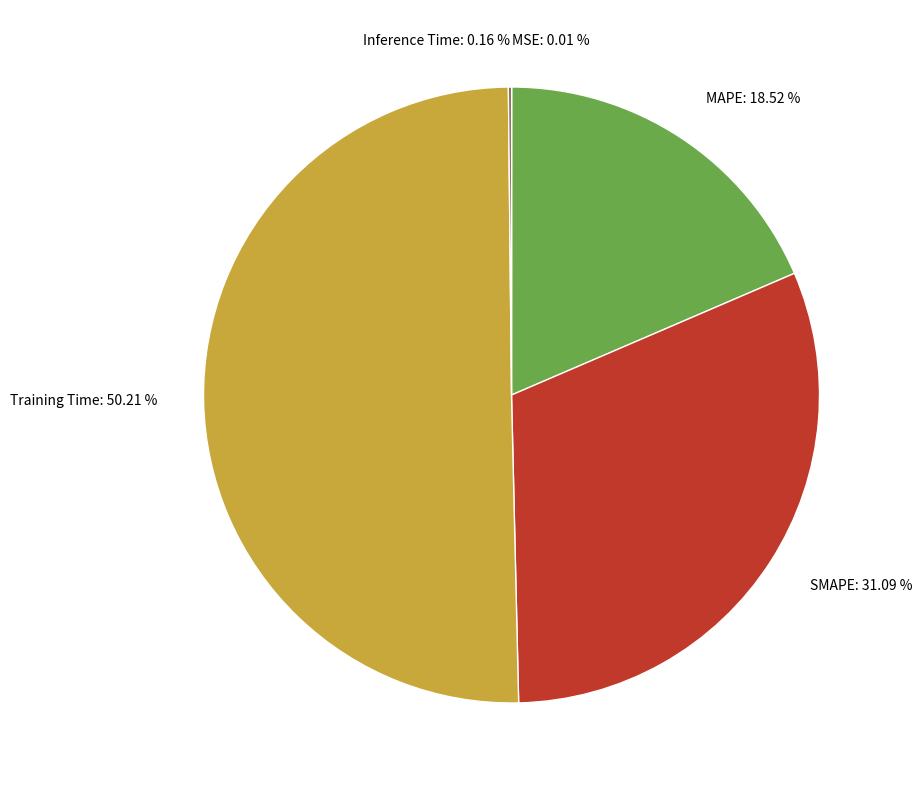

What percentage is the SMAPE slice, to the nearest percent?

31%